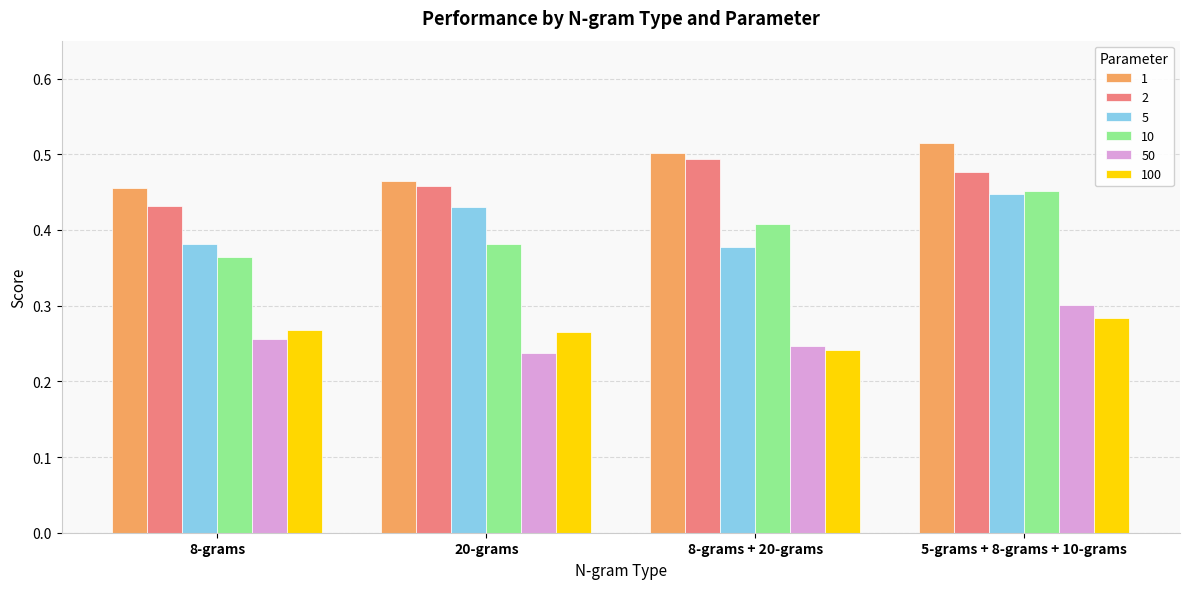

Between 8-grams + 20-grams and 5-grams + 8-grams + 10-grams, which series saw the biggest shift?

5